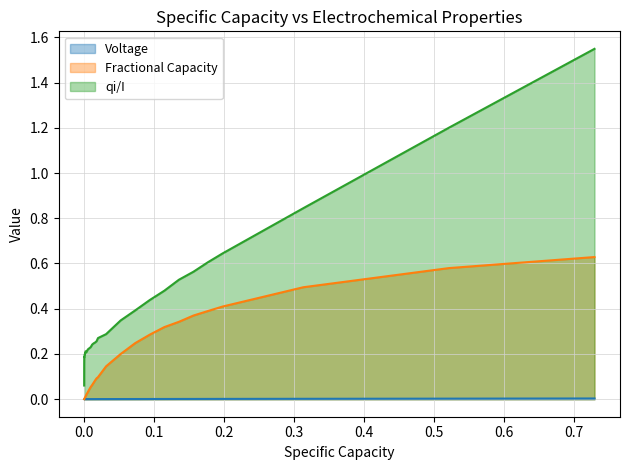

Rank the series by their average value, from lowest to highest.

Voltage, Fractional Capacity, qi/I